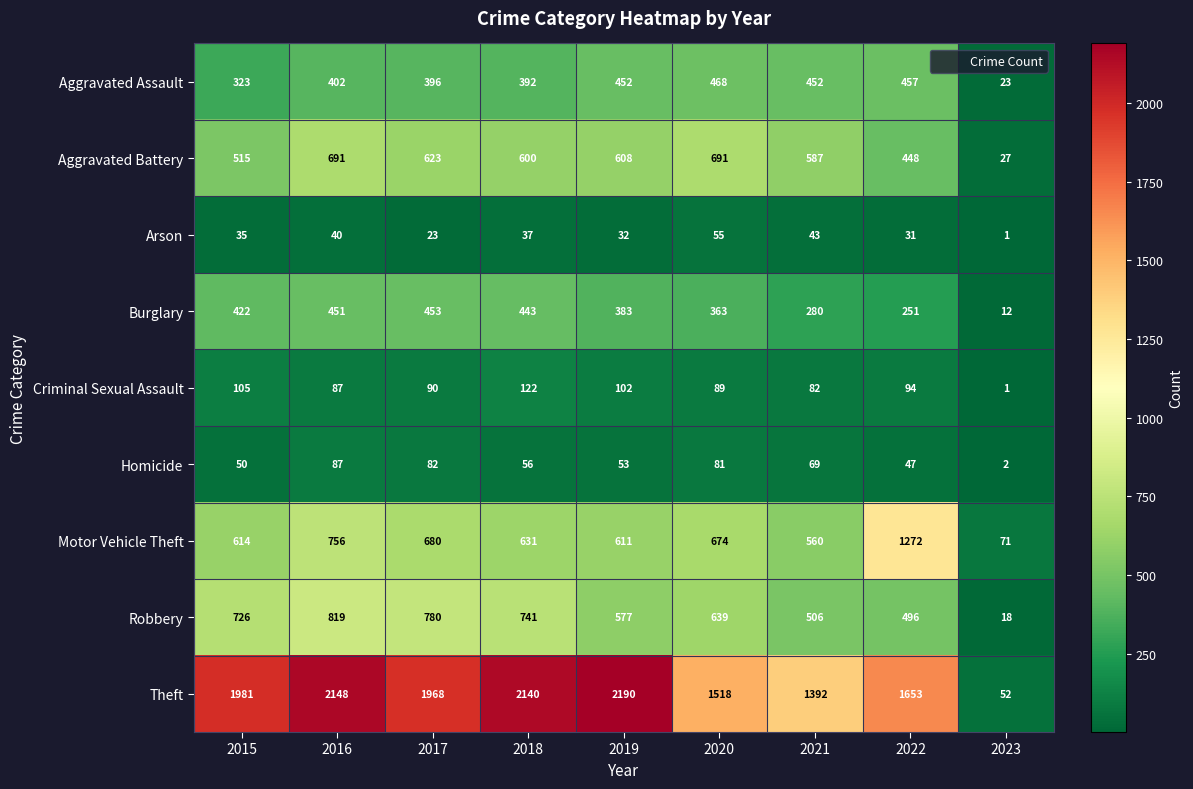

What is the difference between the second highest and second lowest values in the Motor Vehicle Theft series?

196